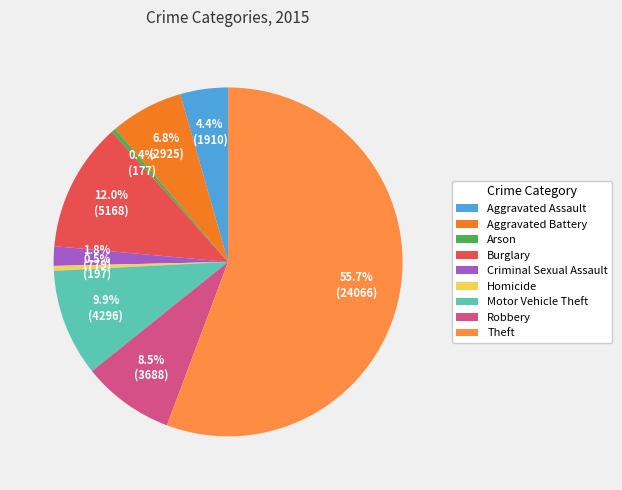

Which category has the smallest portion of the pie?

Arson